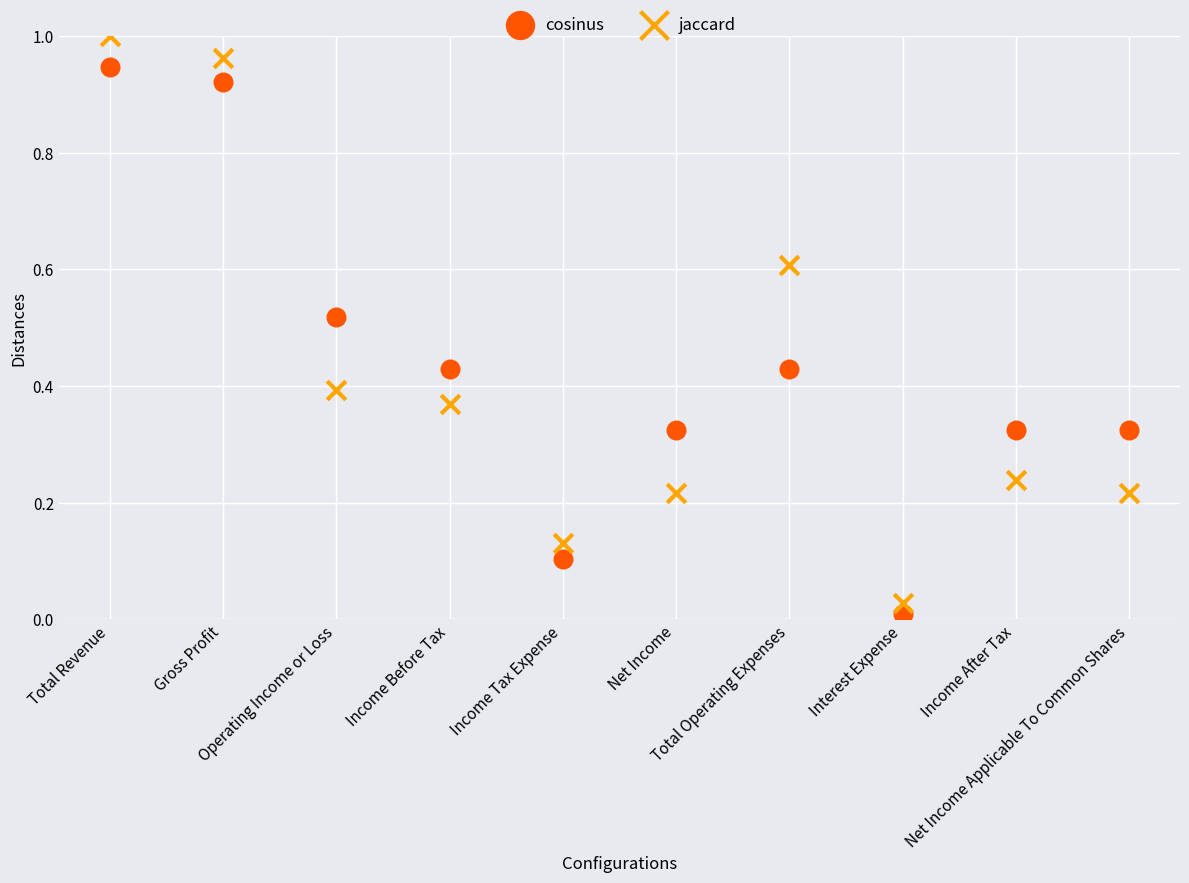

Which series has the widest spread of Y values?

jaccard